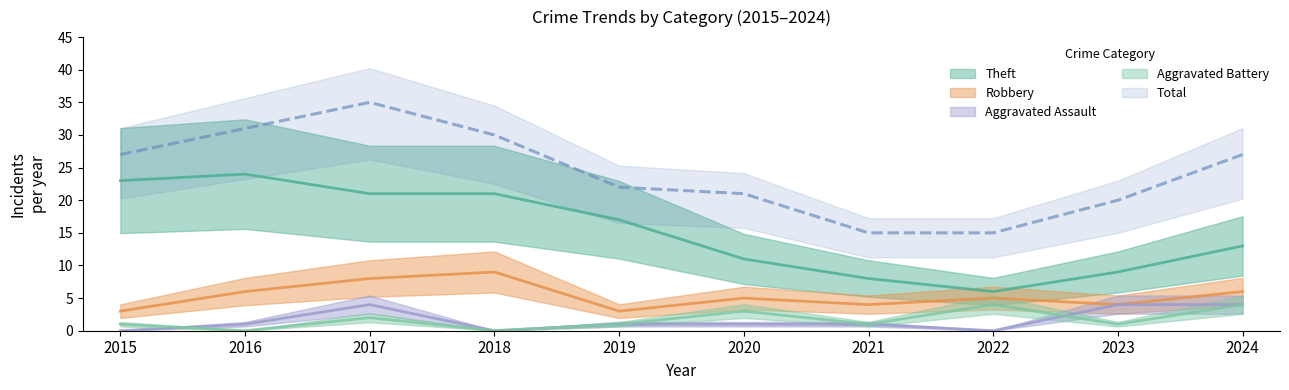

Which has a higher value, 2024 or 2017?

2017